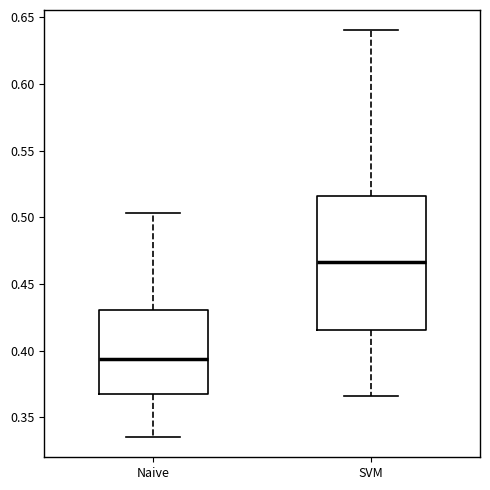

Where does the lower whisker of the box for SVM end on the y-axis? The values are not printed on the chart, so give them approximately, as read against the axis.

0.365